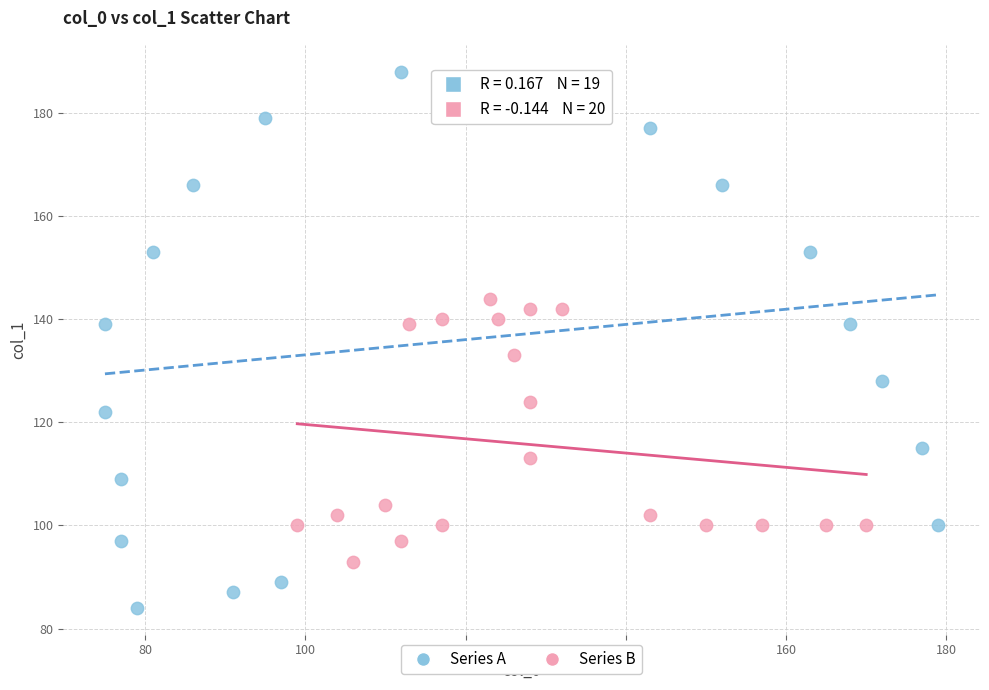

Which series contains the lowest Y value?

Series A